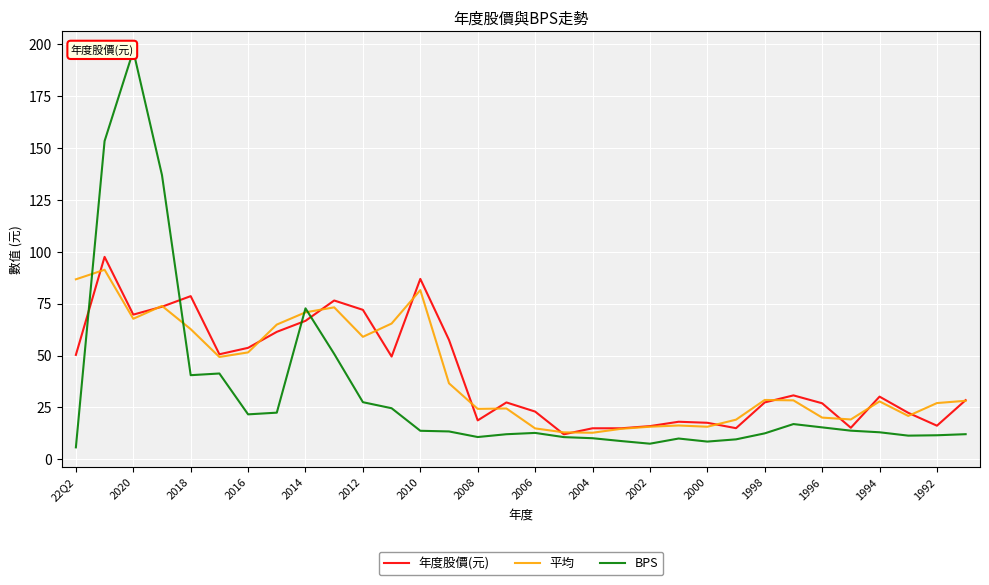

In BPS, how many points are lower than both neighbors (excluding endpoints)?

6